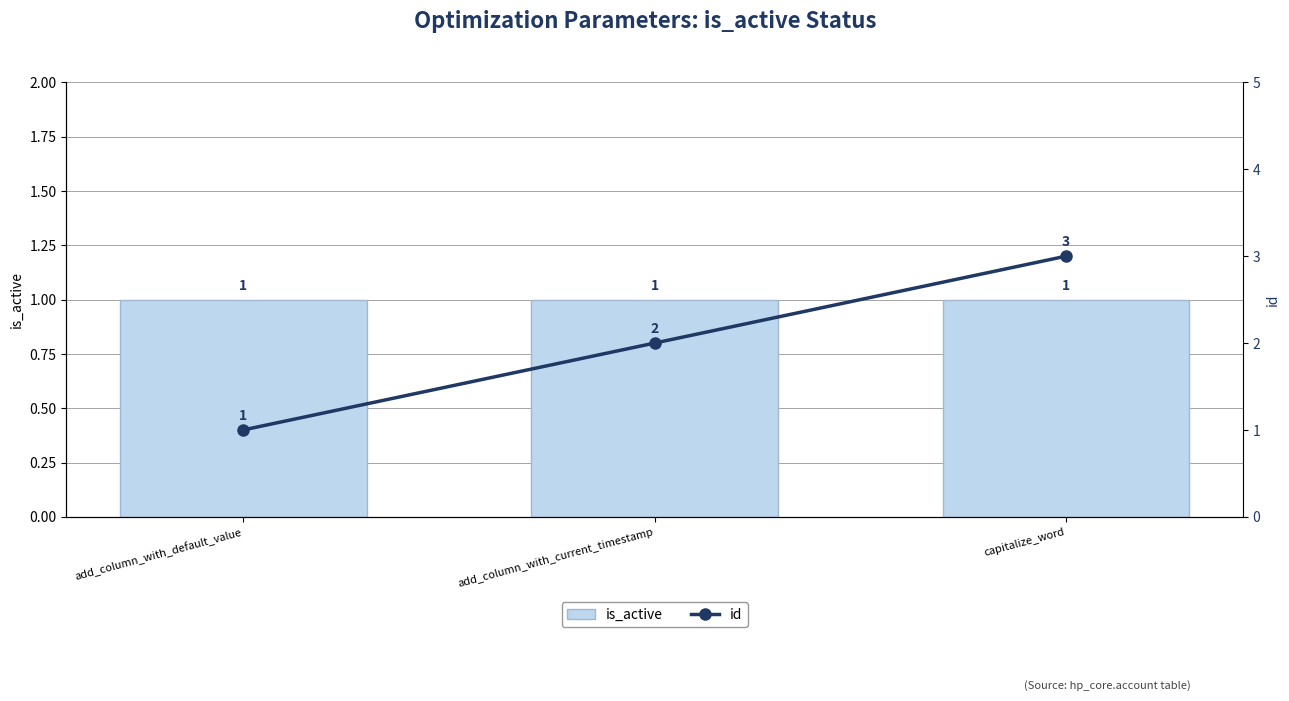

What is the total value across all series at add_column_with_current_timestamp?

3